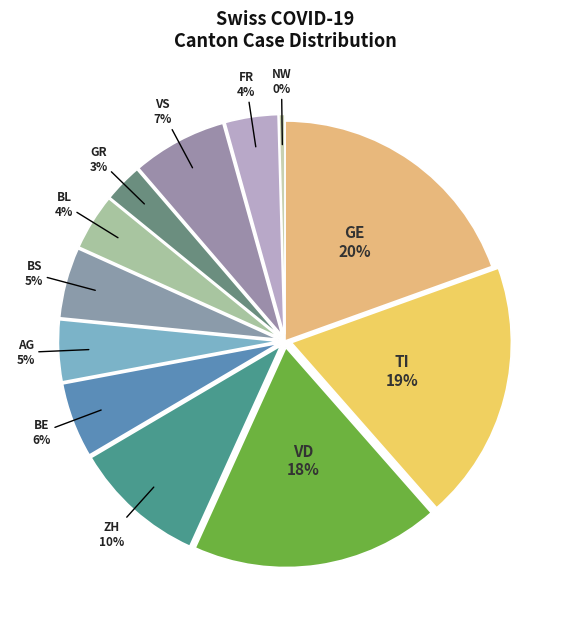

Do AG and BL together represent more than half of the pie?

No